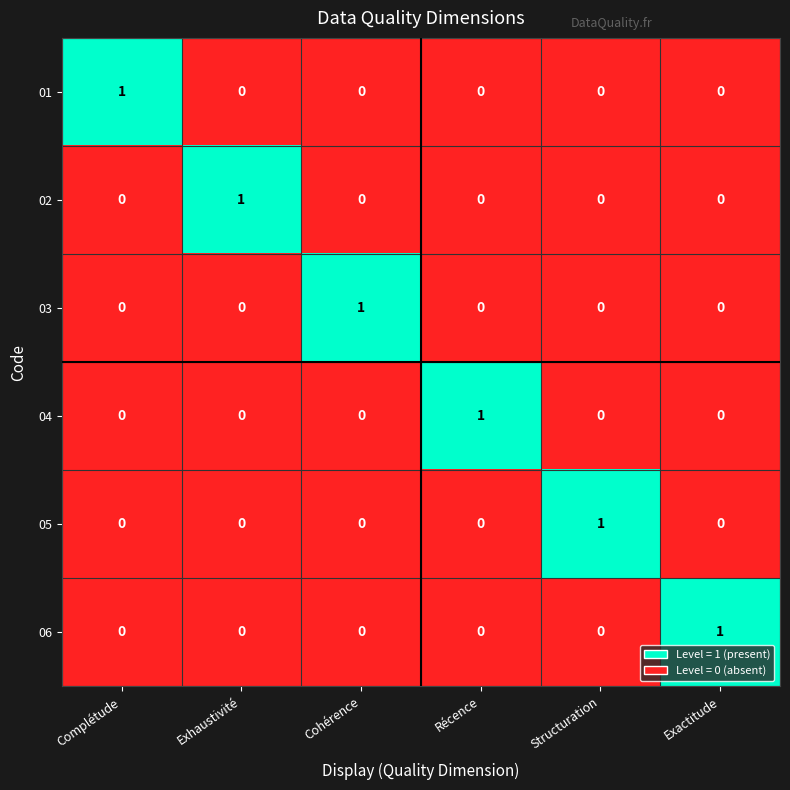

The 02 series shows 0 at Structuration. True or false?

True